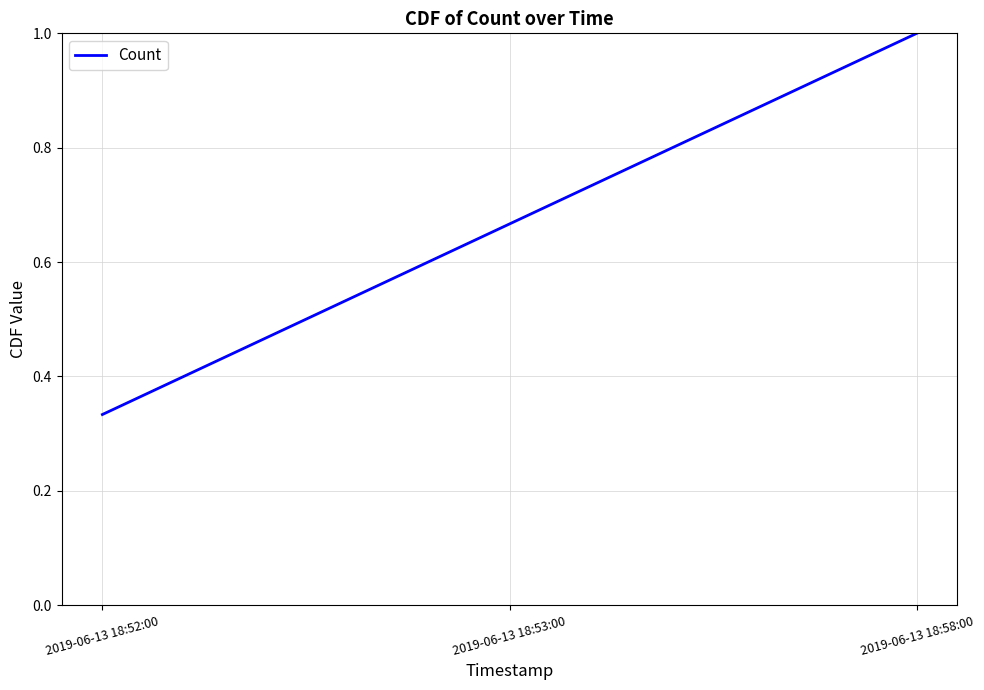

What position from the left is 2019-06-13 18:52:00?

1